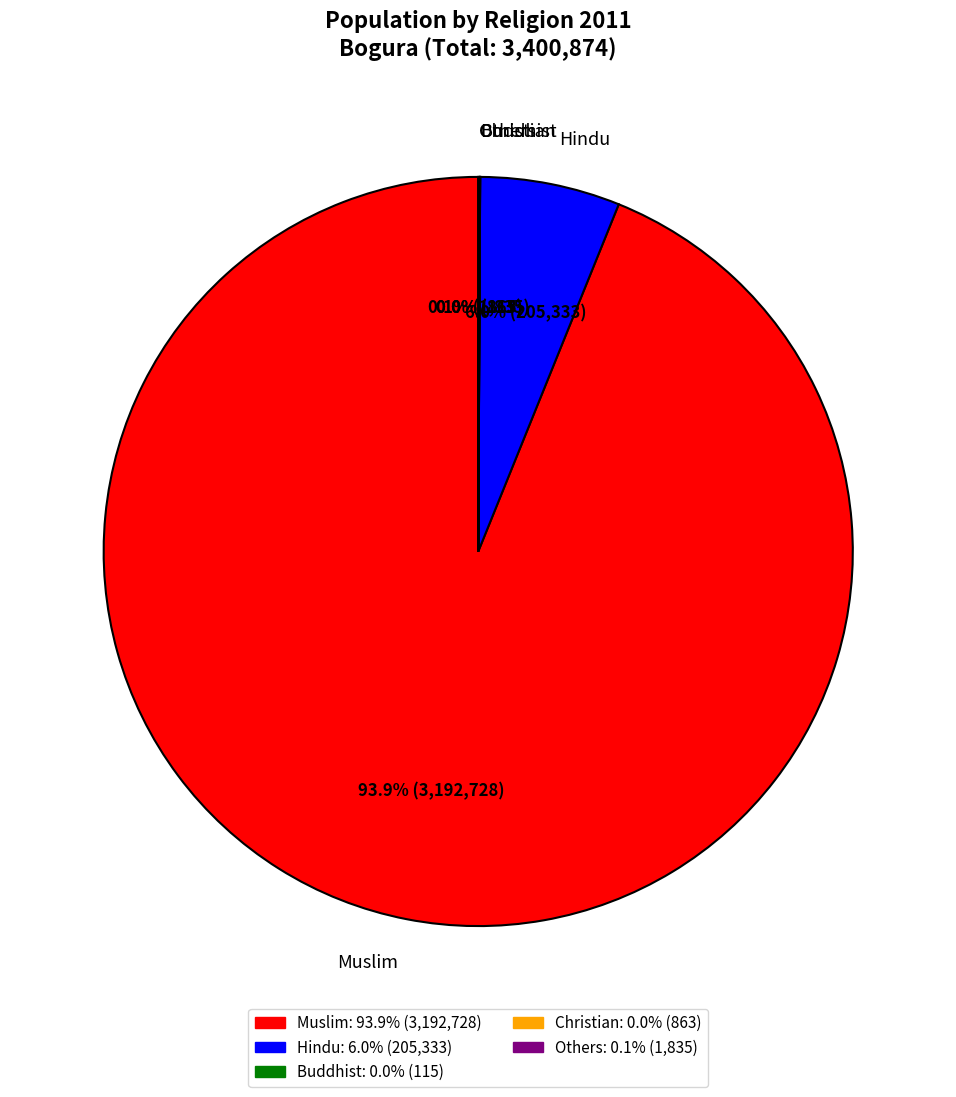

What is the largest slice in the pie chart?

Muslim